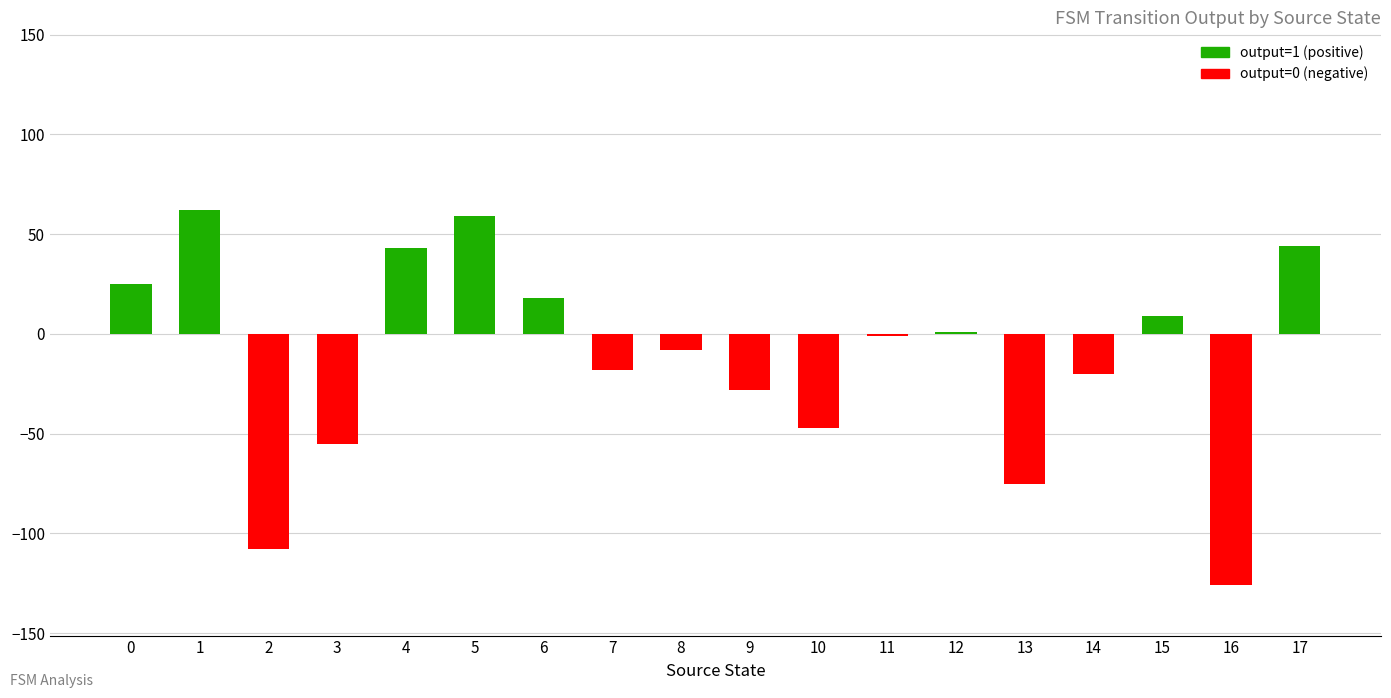

What is the value of the 3rd bar from the left?

-108